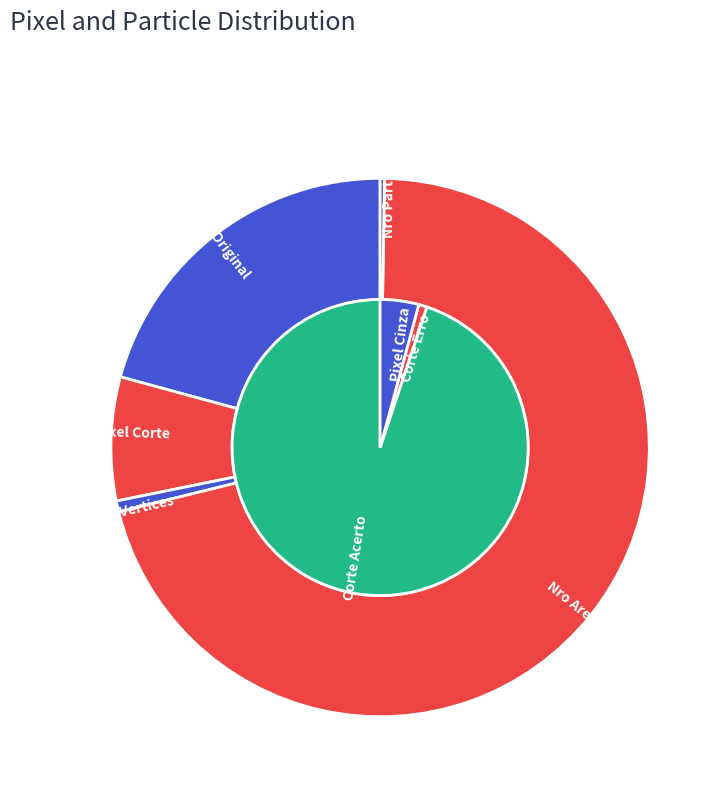

What is the change in value from Pixel Corte to Nro Arestas?

+640254